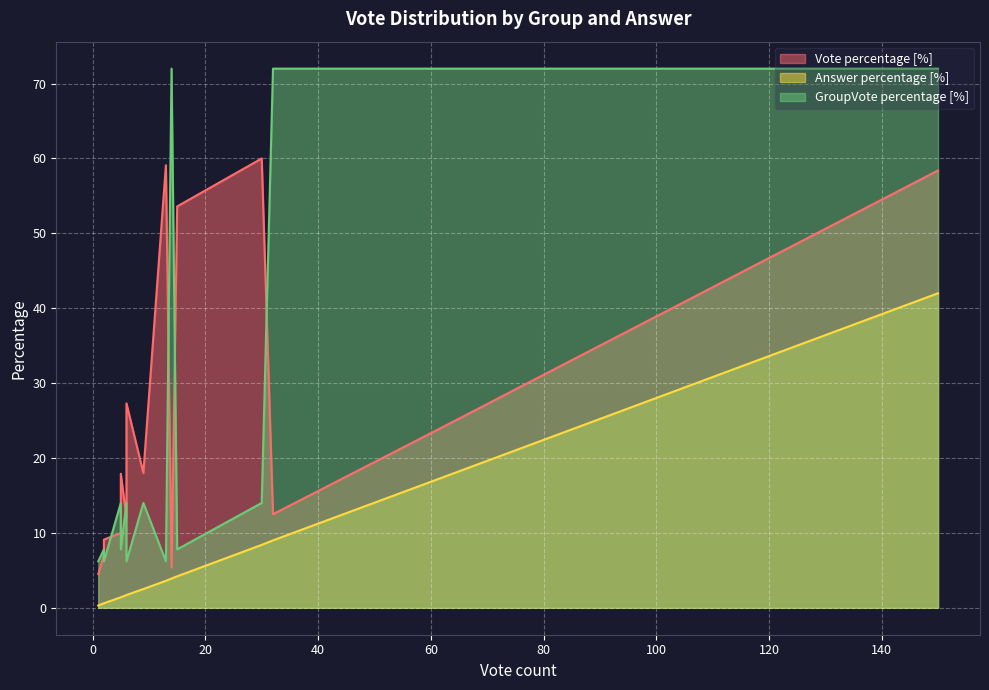

What is the average value of the Vote percentage [%] series?

25.0